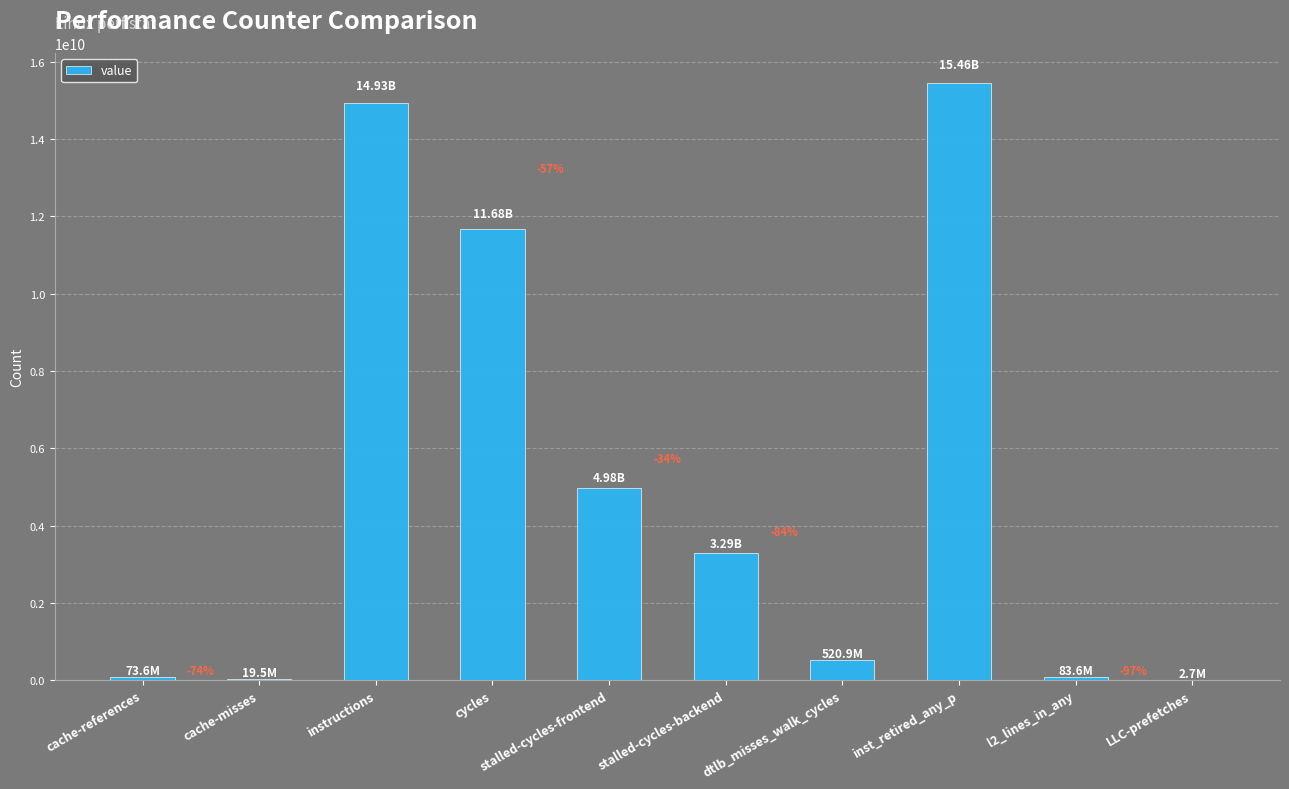

At which category does the chart reach its minimum across all series?

LLC-prefetches